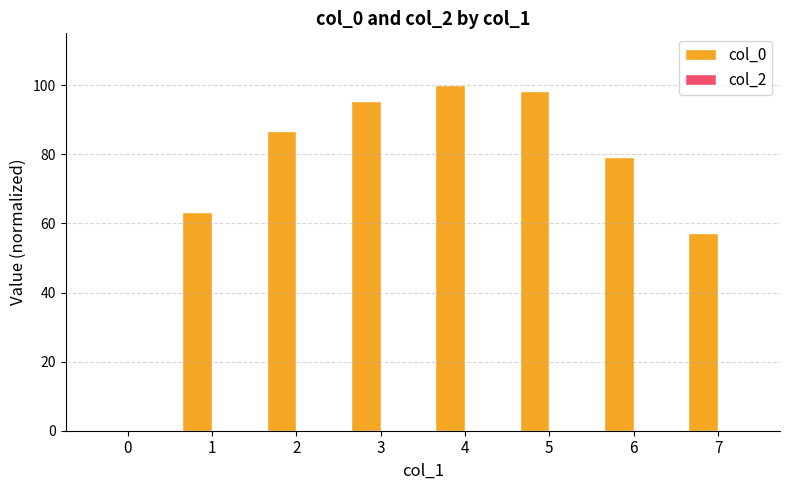

What is the sum of the values at 3 and 1?

158.9